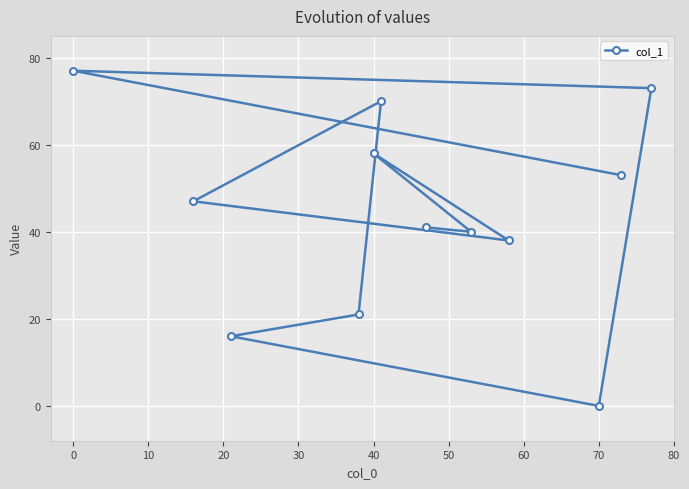

True or false: the data shows 102 at 40.

False